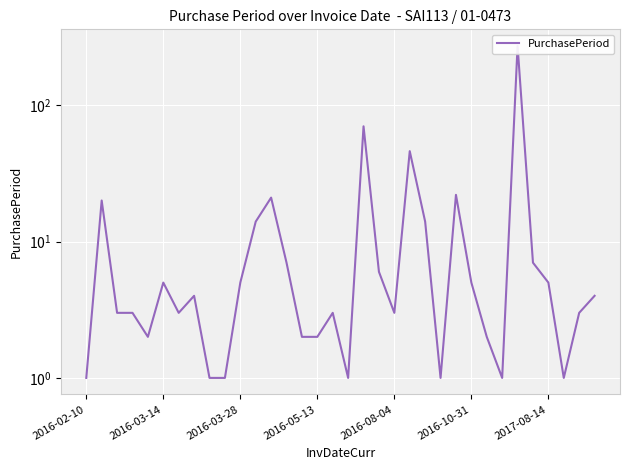

How many values are below 4?

17